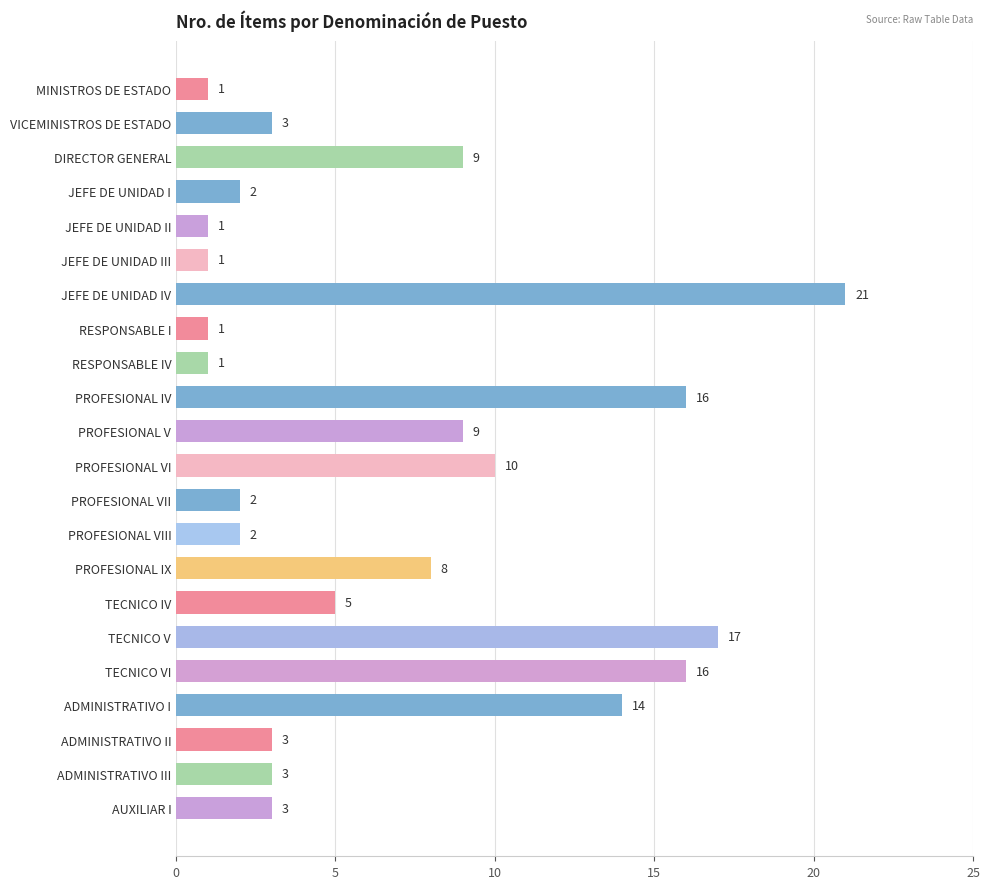

At which category does the chart reach its peak across all series?

JEFE DE UNIDAD IV